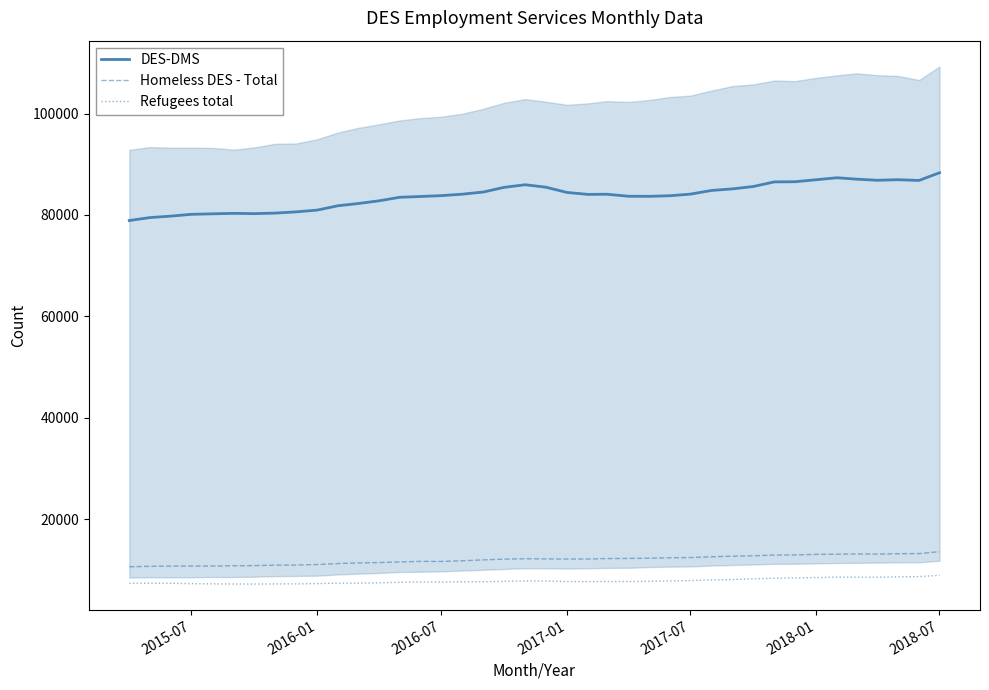

List the series in order of their peak value, lowest first.

Refugees total, Homeless DES - Total, DES-DMS